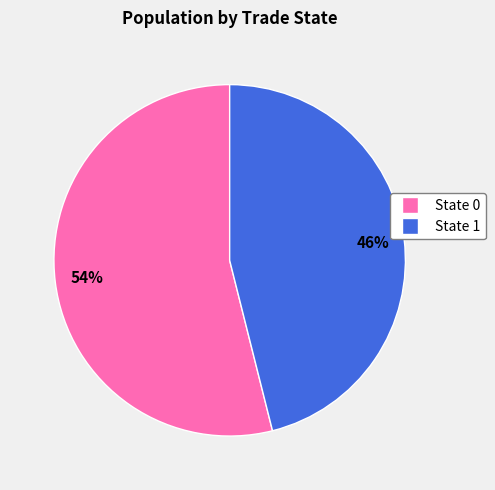

To the nearest percent, what is the average slice percentage?

50%